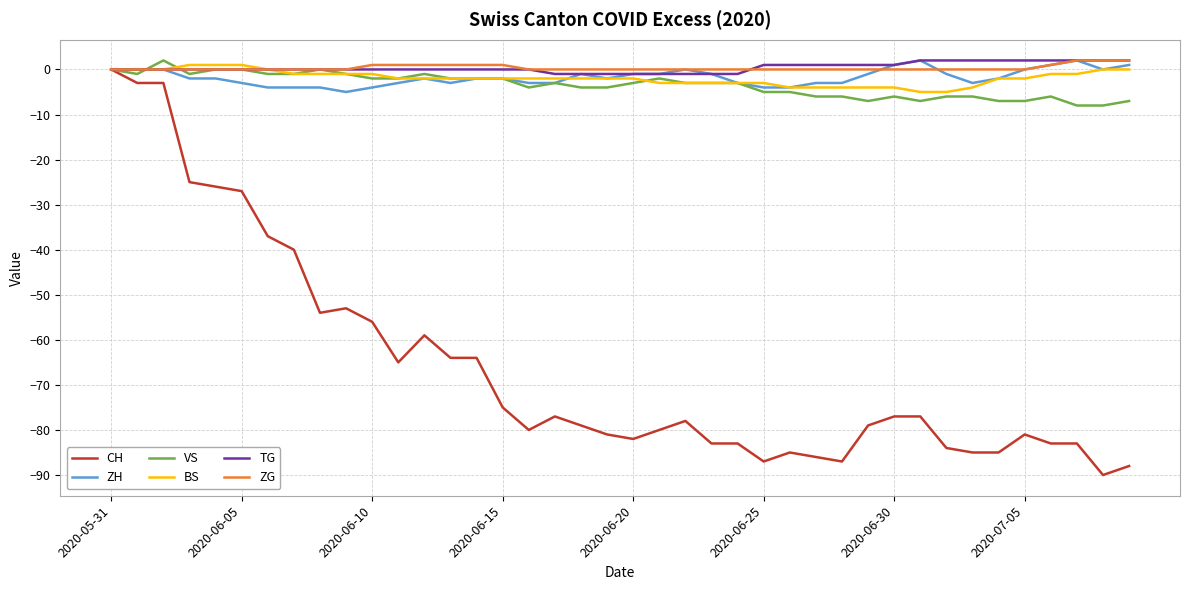

Which series has the largest range (max minus min)?

CH